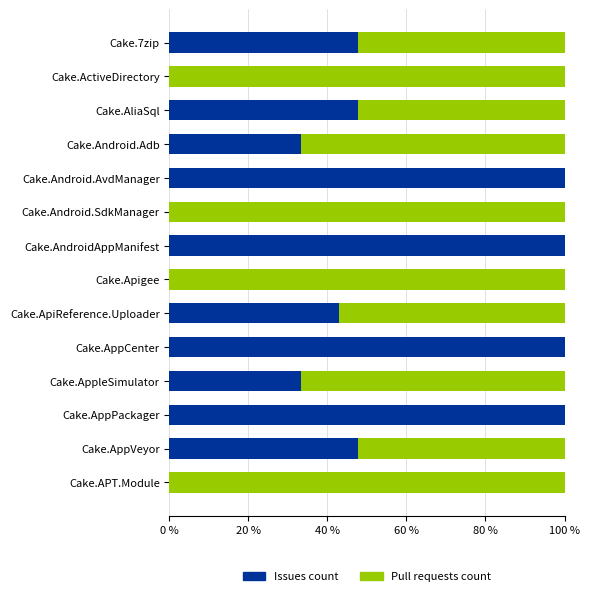

What are all the series names shown in the legend?

Issues count, Pull requests count